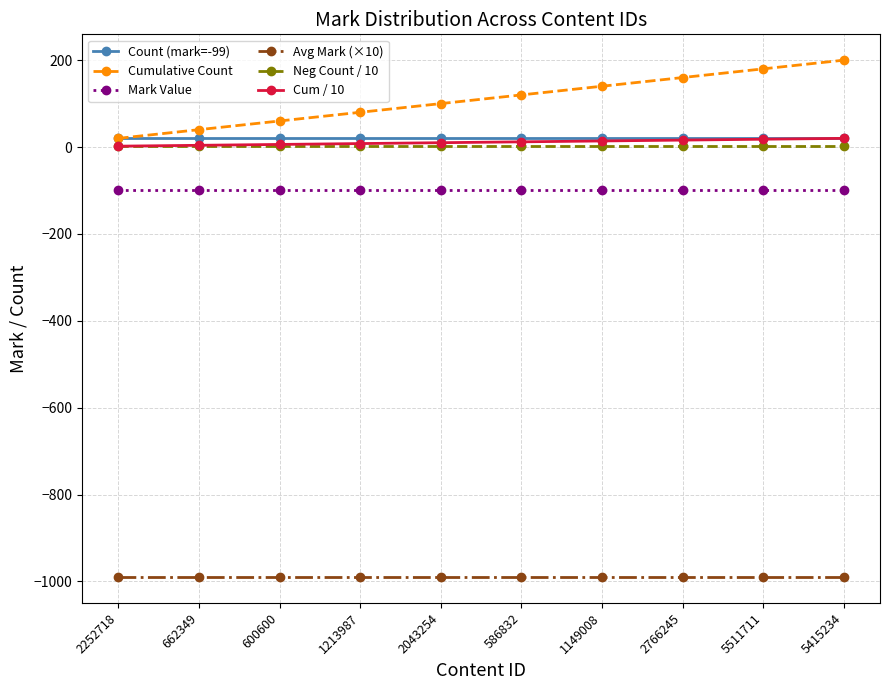

Which series has the largest total across all categories?

Cumulative Count